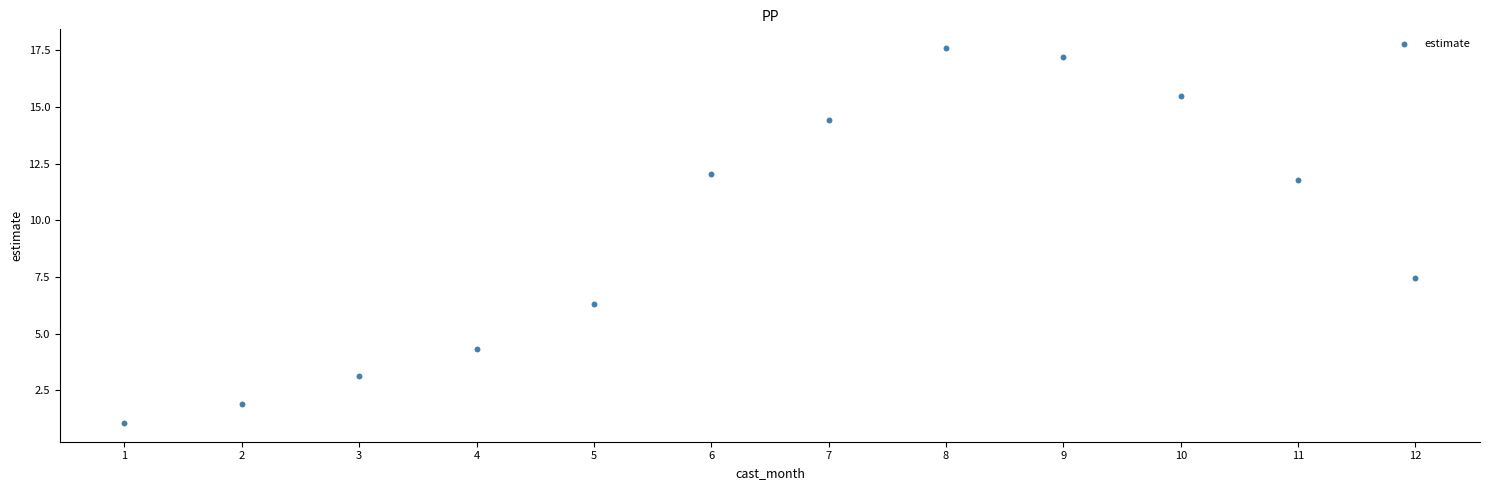

What is the average X value?

6.5